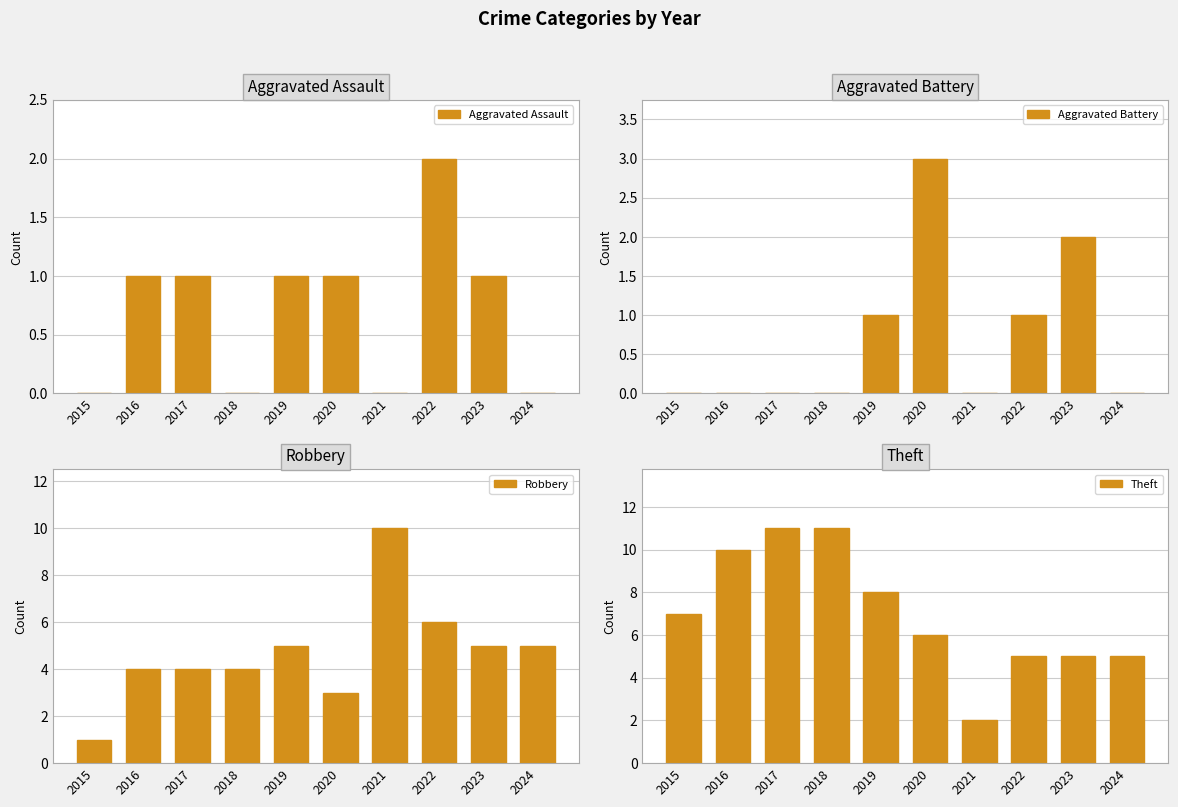

Between 2018 and 2023, which is larger?

2023